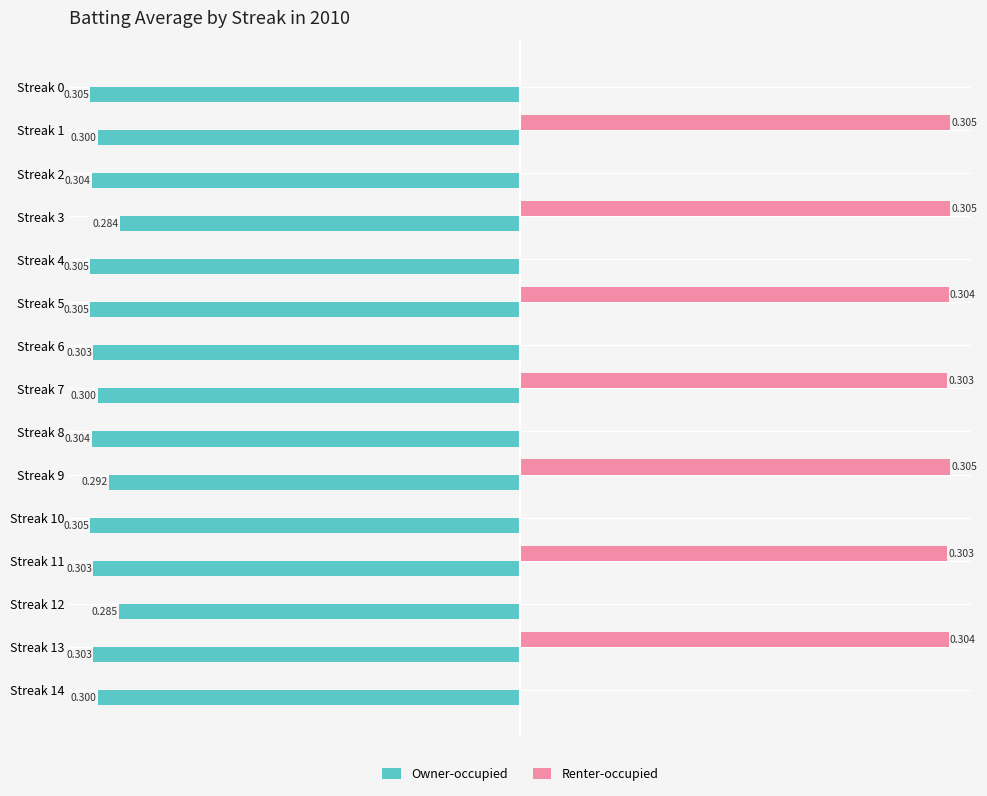

Is the value of Renter-occupied at Streak 14 greater than the value of Owner-occupied at Streak 7?

Yes